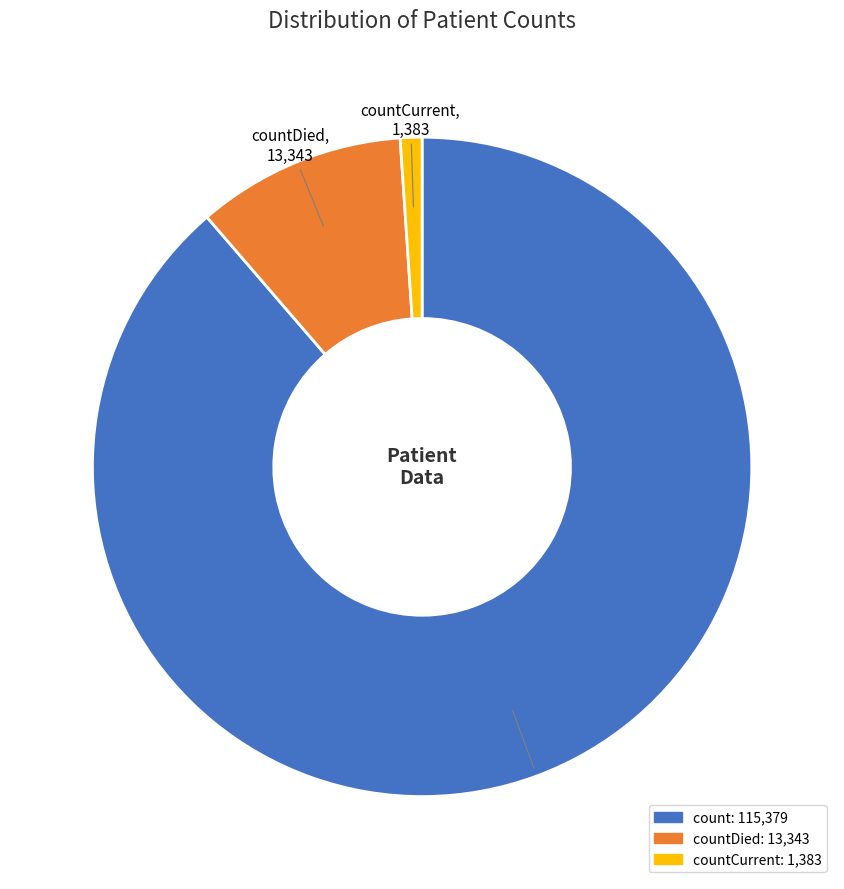

What is the largest slice in the pie chart?

count